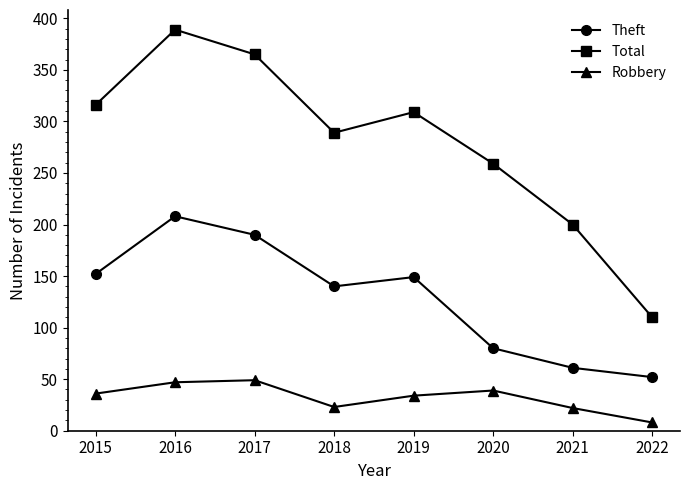

Between 2019 and 2020, which series saw the biggest shift?

Theft